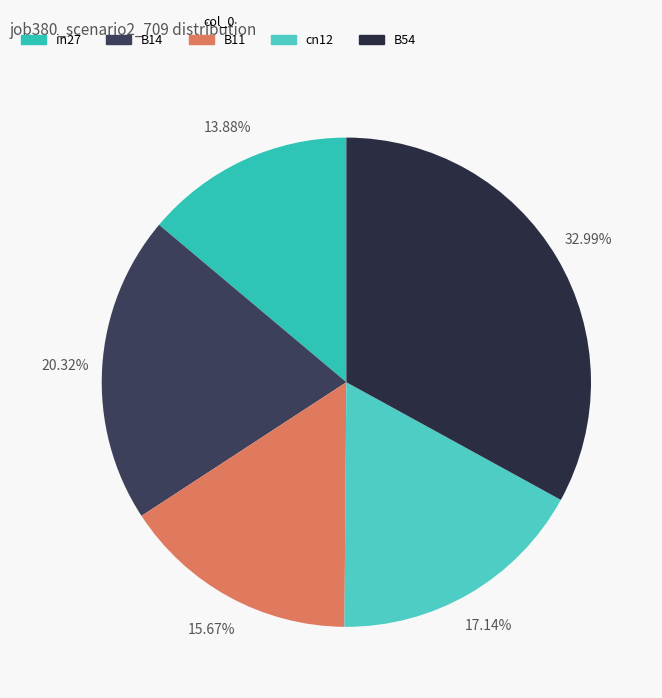

To the nearest percent, what portion does in27 represent?

14%